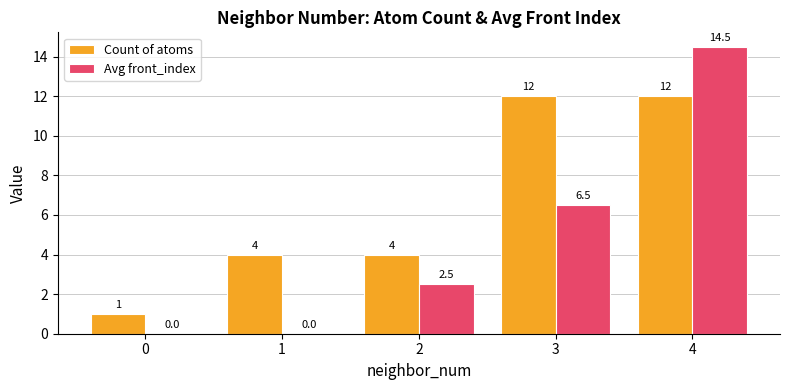

What value does the Avg front_index series have at 2?

2.5